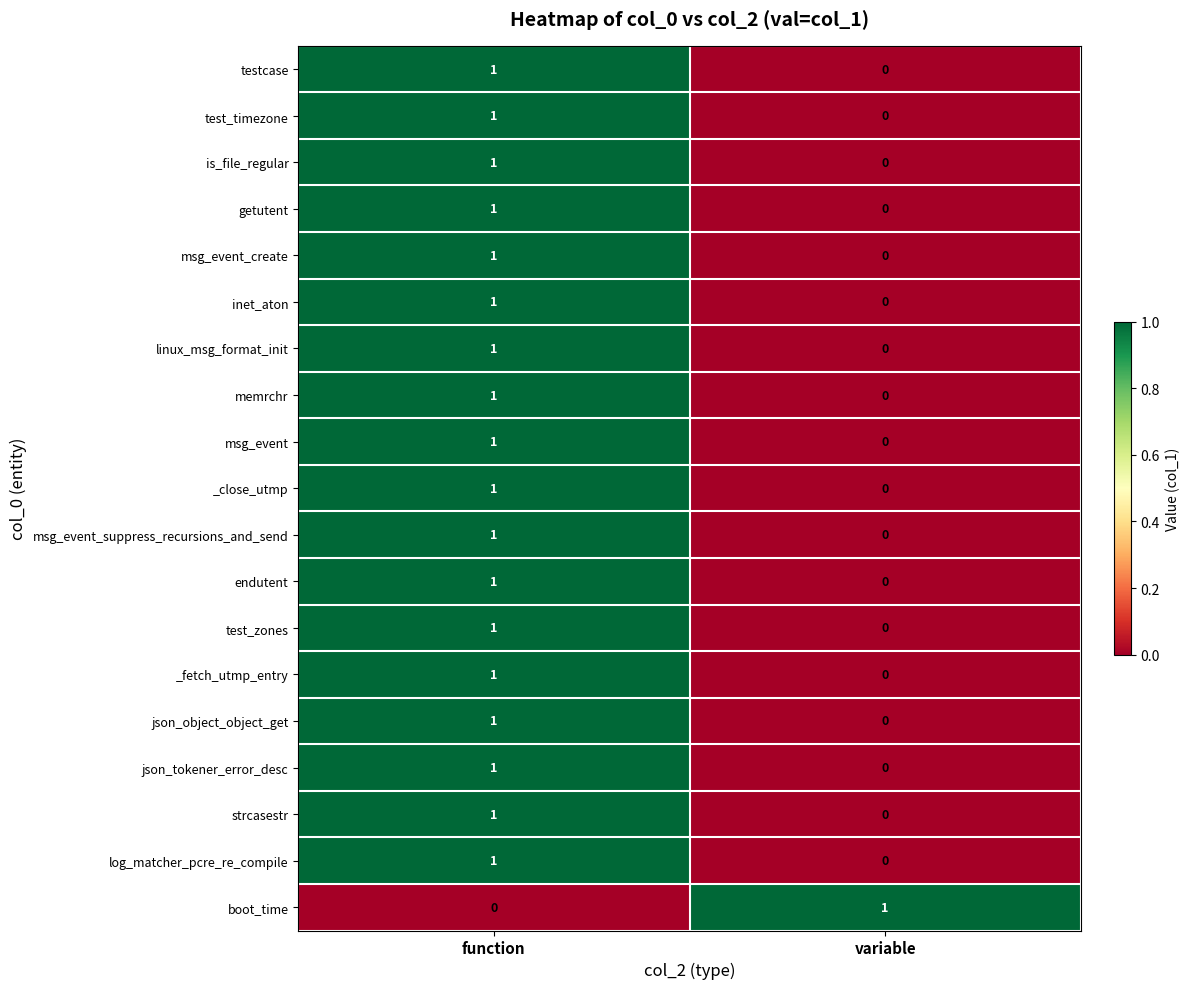

At which category is the sum across all series the highest?

function